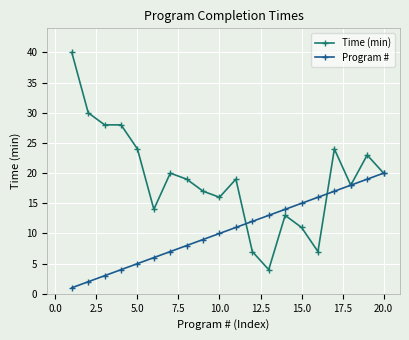

True or false: Program # has more than 2 interior local peaks.

False